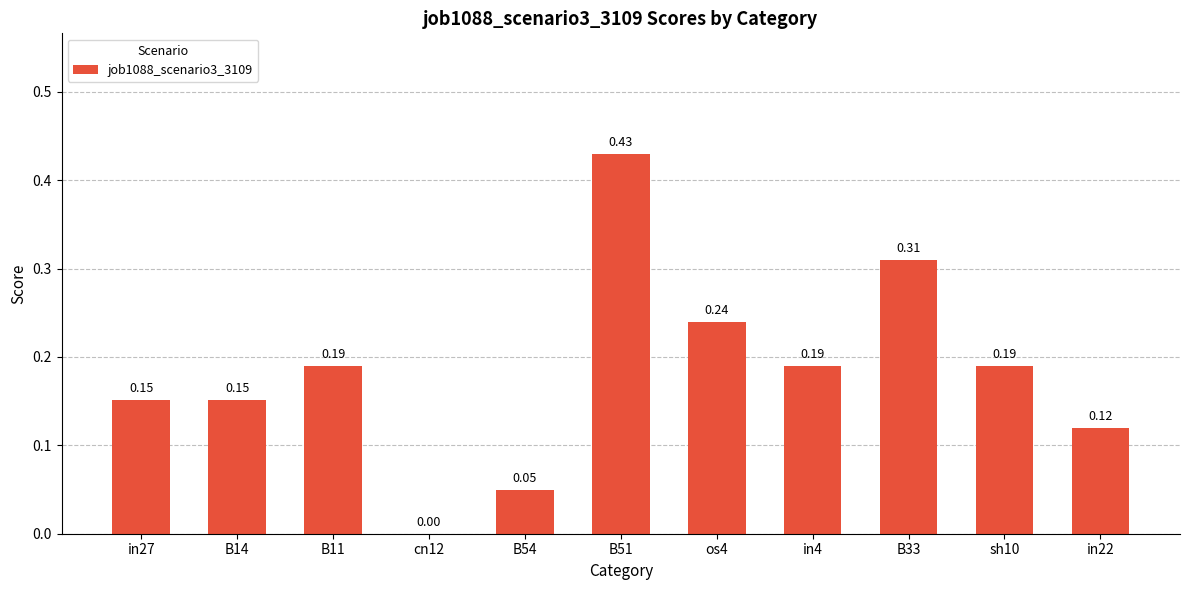

Count the values in the range 0 to 1.

11